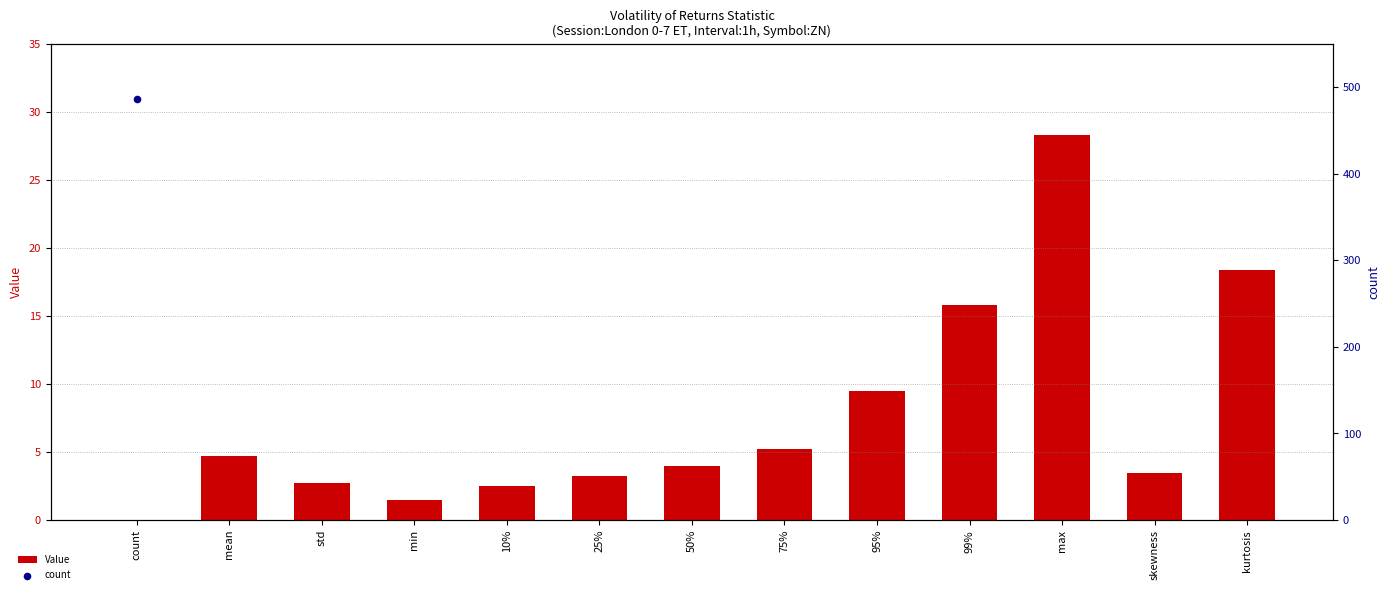

What is the change in value from 25% to 99%?

+12.5